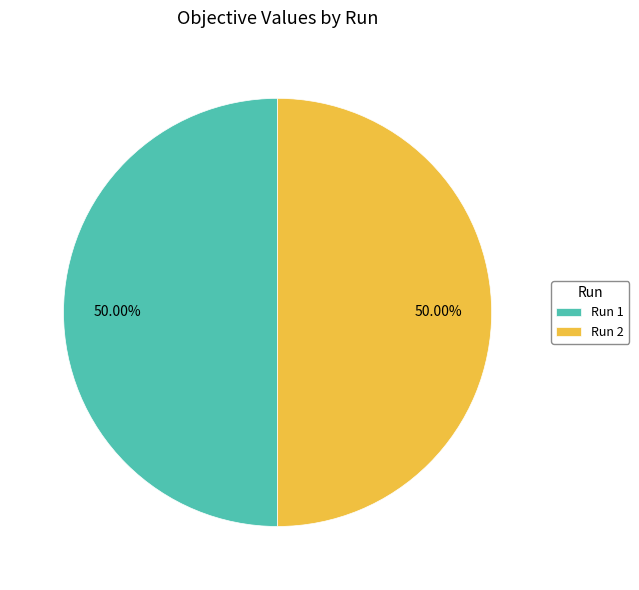

Is the sum of Run 1 and Run 2 greater than half?

Yes